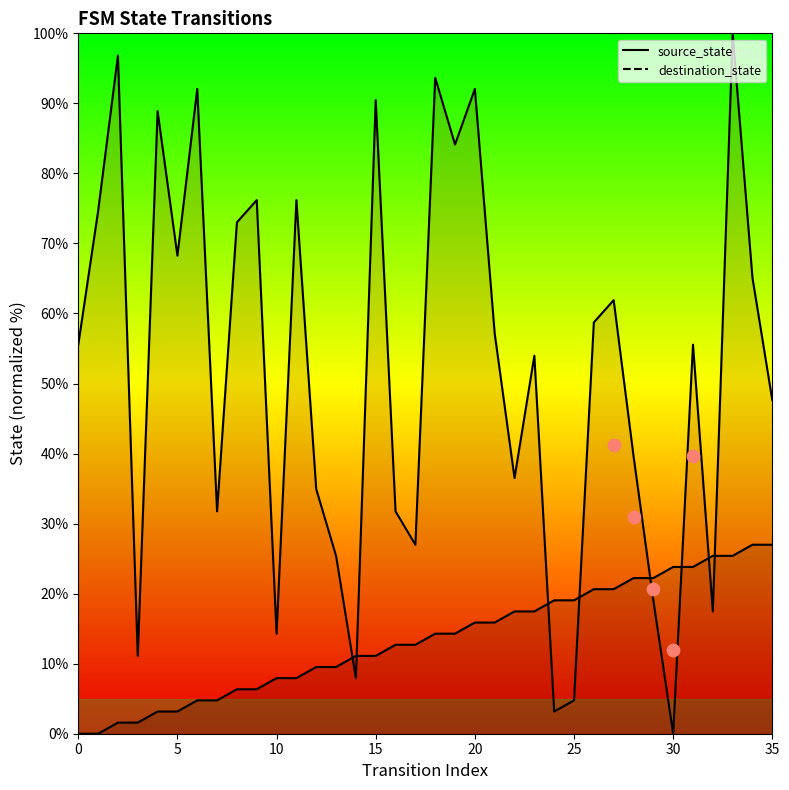

Which series has the widest spread of Y values?

destination_state